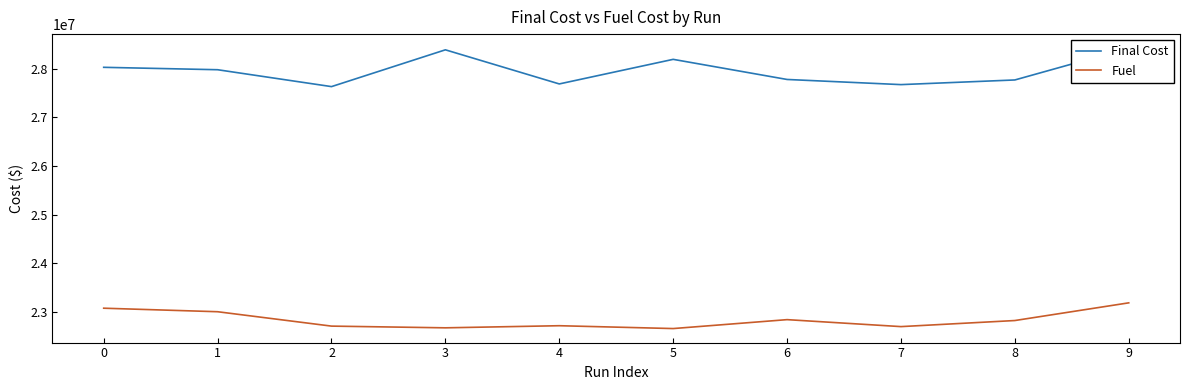

How many values in the Fuel series are below 22821329?

5